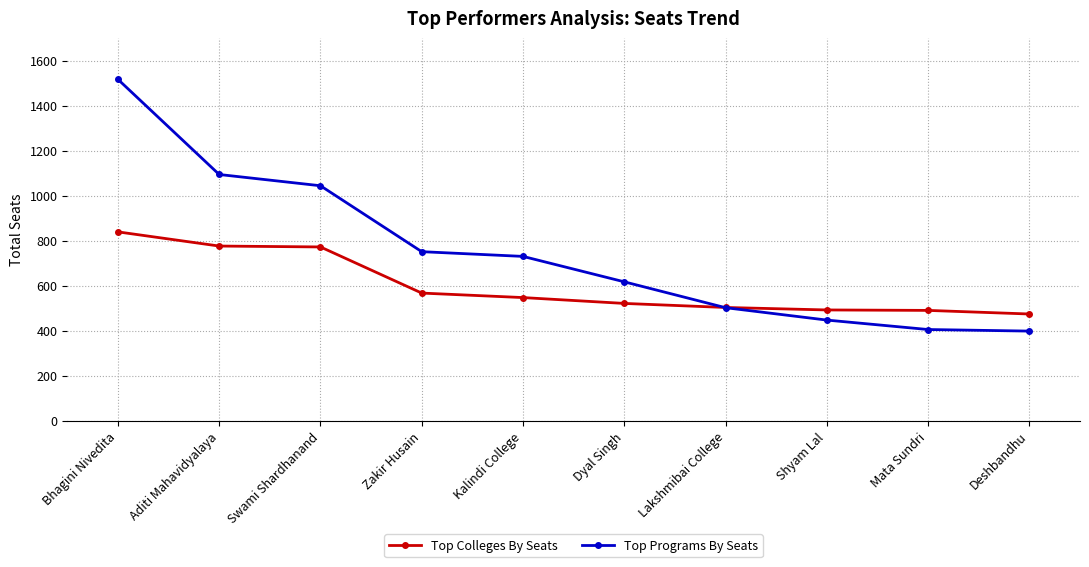

What is the value of the Top Colleges By Seats point at the 4th from the left?

567